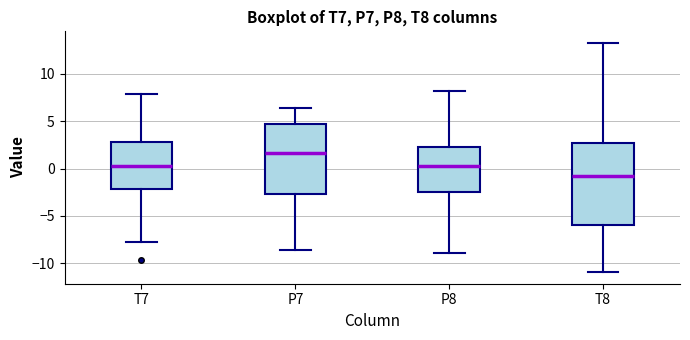

Where is the upper edge of the box for P8 on the y-axis? The values are not printed on the chart, so give them approximately, as read against the axis.

2.5